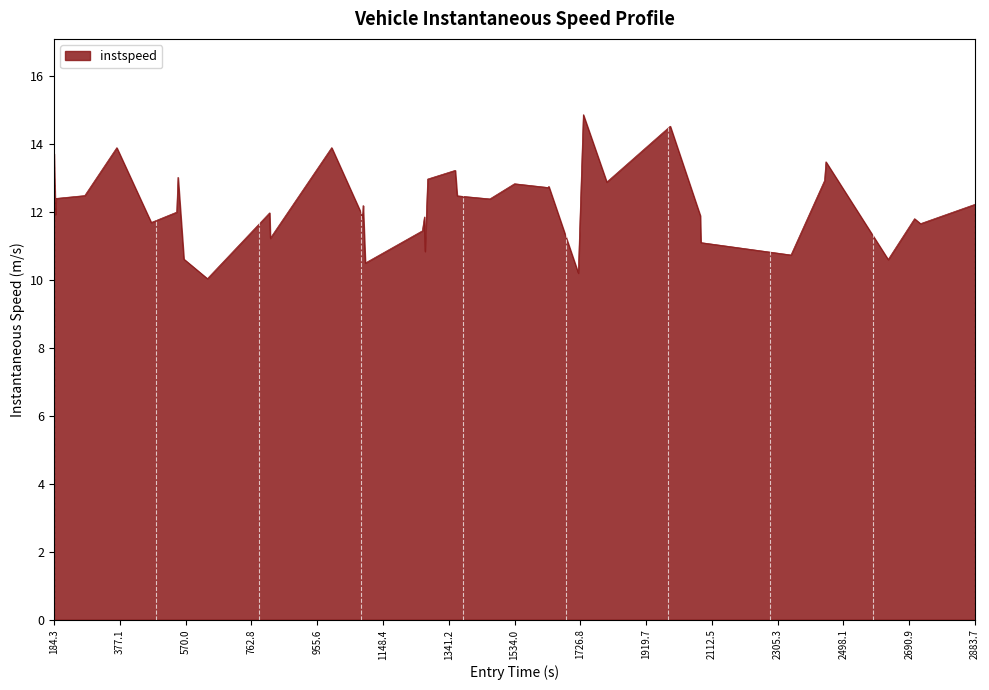

What is the minimum value shown in the chart?

10.0